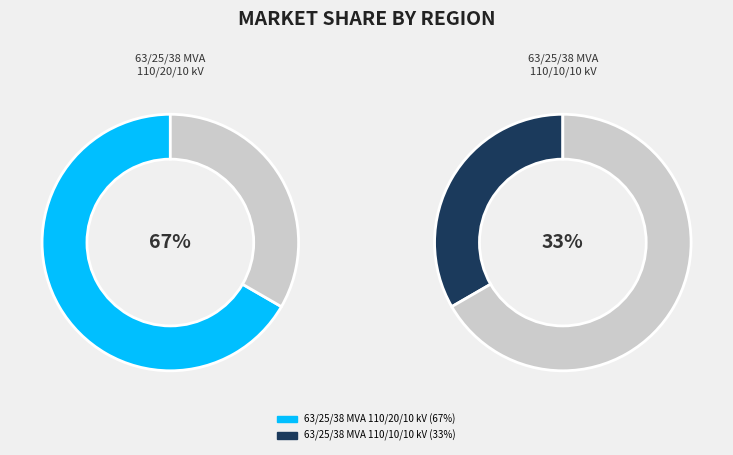

Rank the categories by value from lowest to highest.

63/25/38 MVA 110/10/10 kV, 63/25/38 MVA 110/20/10 kV